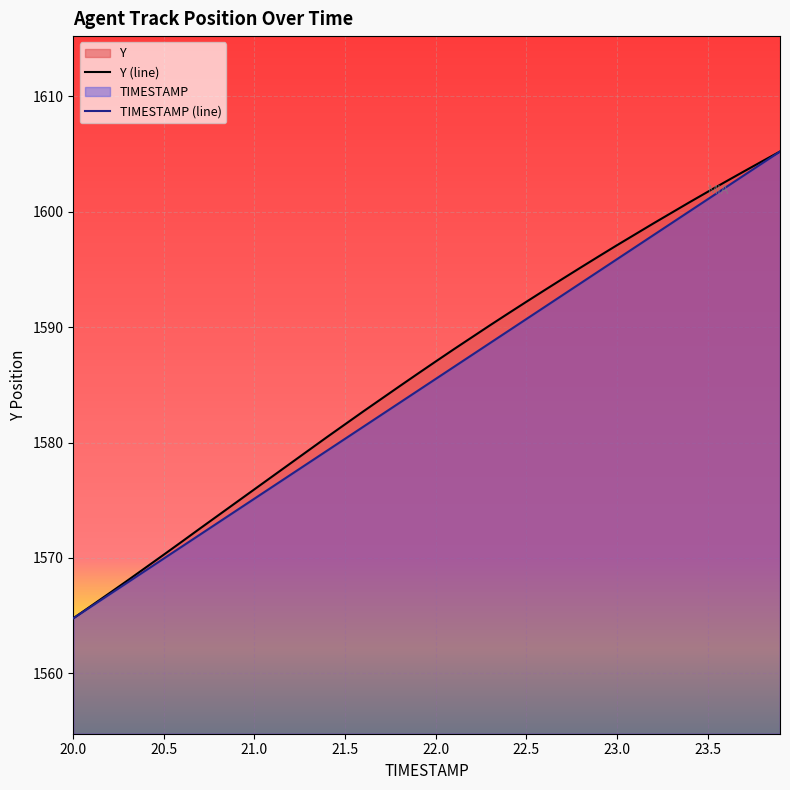

Between 22.0 and 20.2, which is larger?

22.0